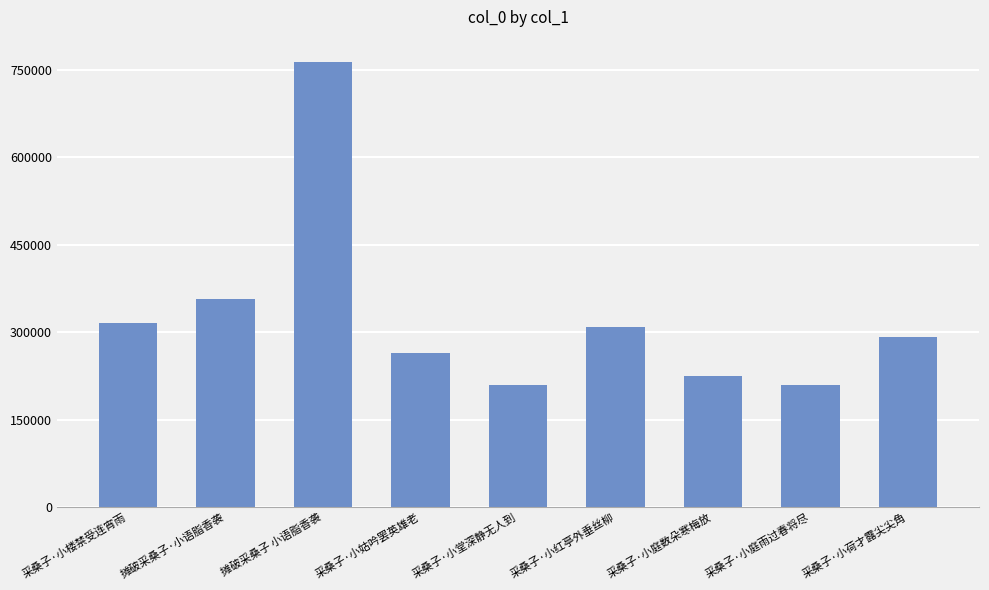

What is the label of the 6th bar from the left?

采桑子·小红亭外垂丝柳